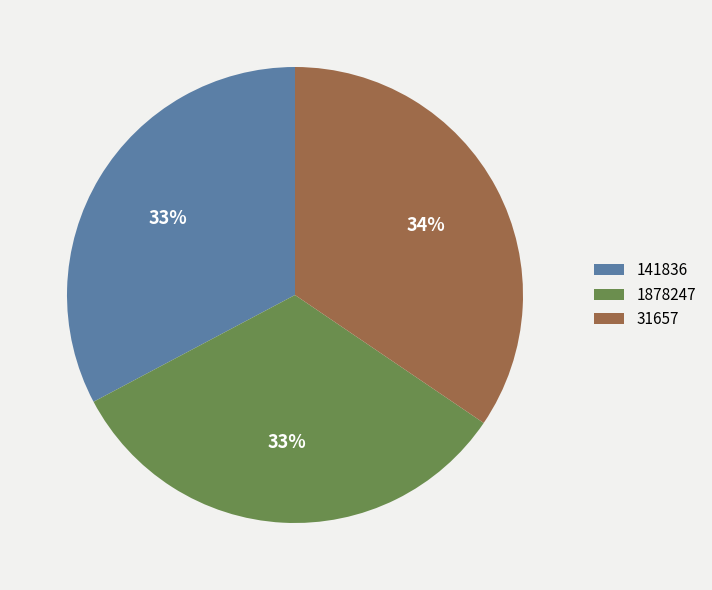

The 141836 slice represents 45% of the pie. True or false?

False